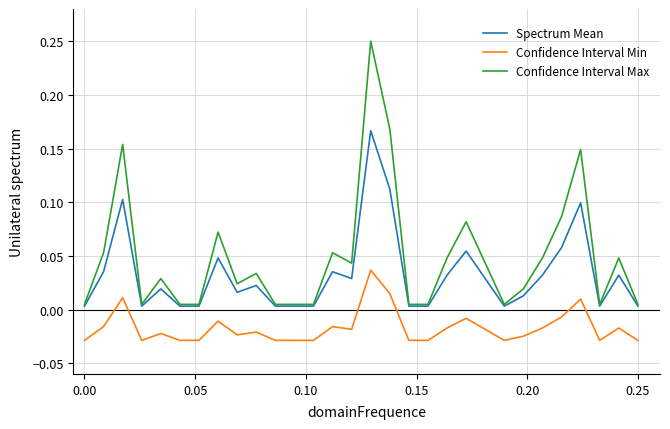

Which series has the largest total across all categories?

Confidence Interval Max